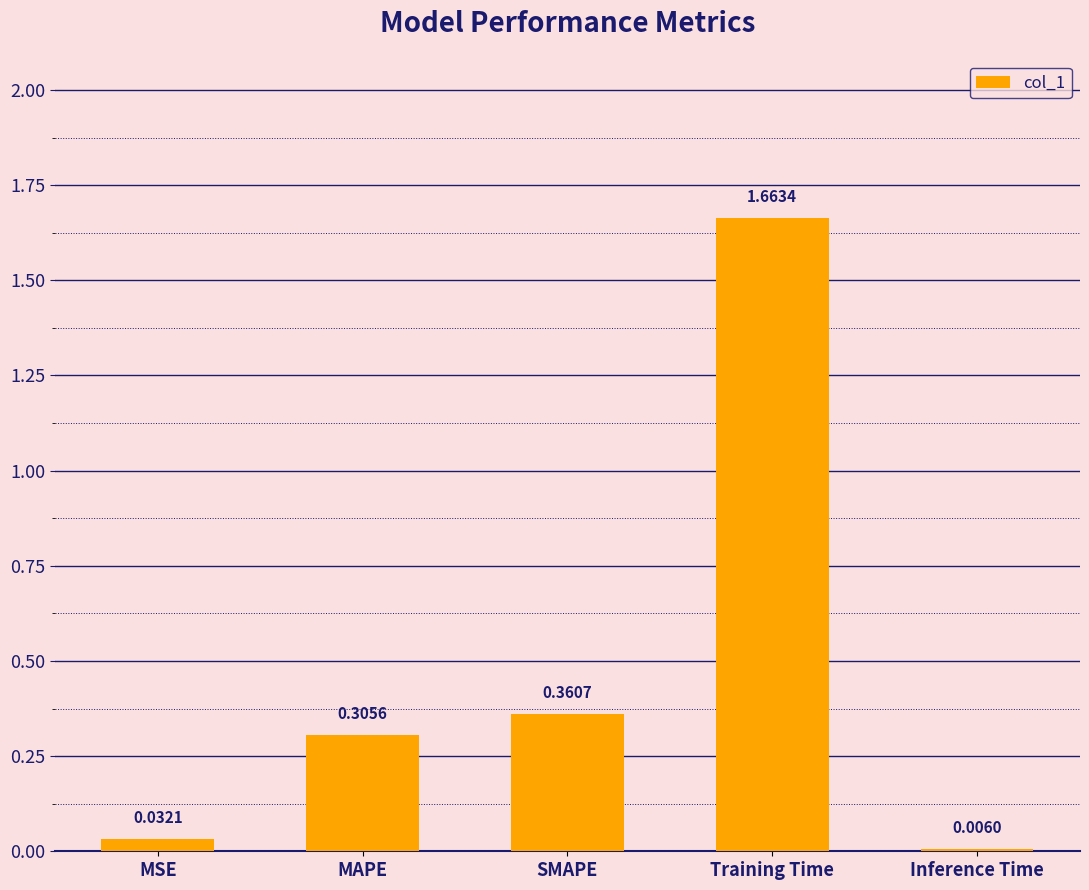

What is the change in value from MSE to Training Time?

+1.6